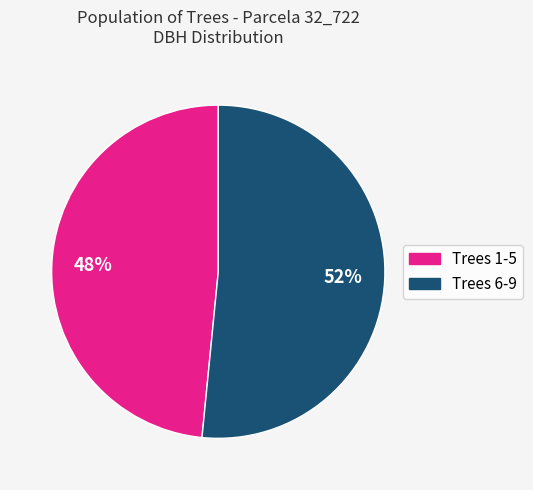

To the nearest percent, what is the average slice percentage?

50%